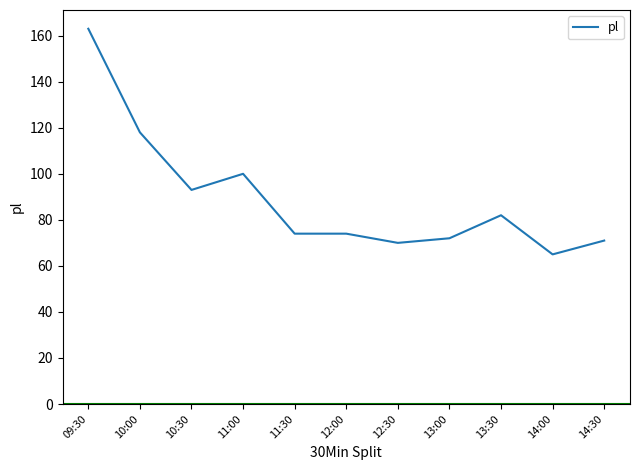

What is the average value?

89